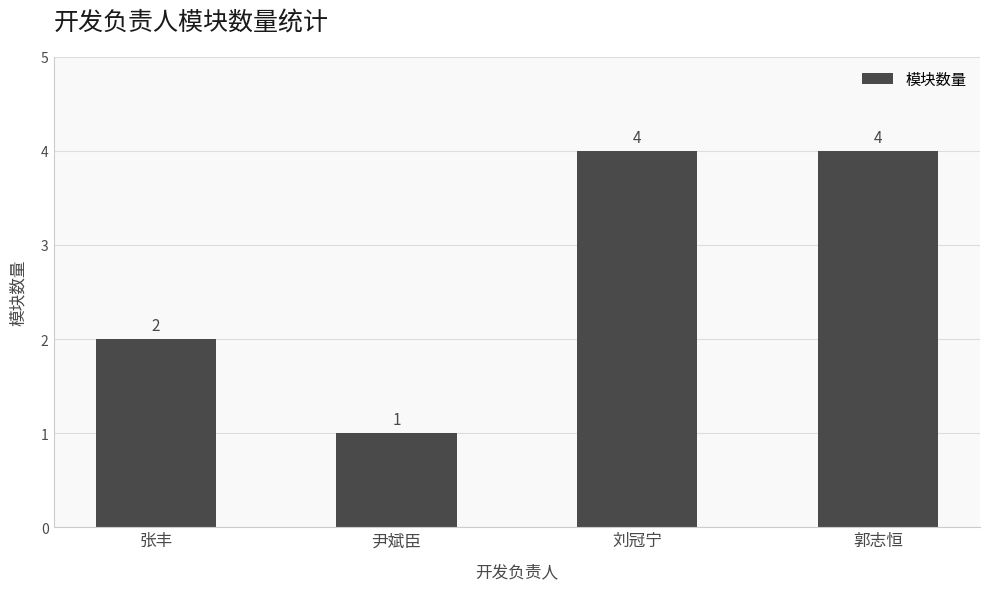

What is the value of the 1st bar from the left?

2